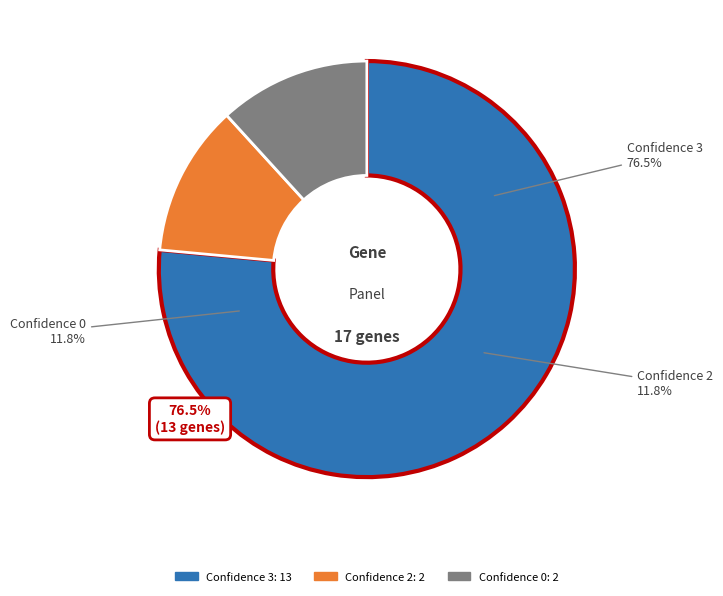

What is the ratio of the value at 0 to the value at 3?

0.2